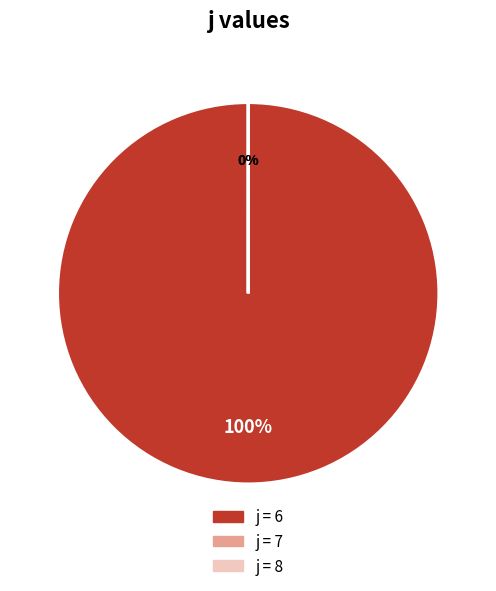

What is the majority slice?

6